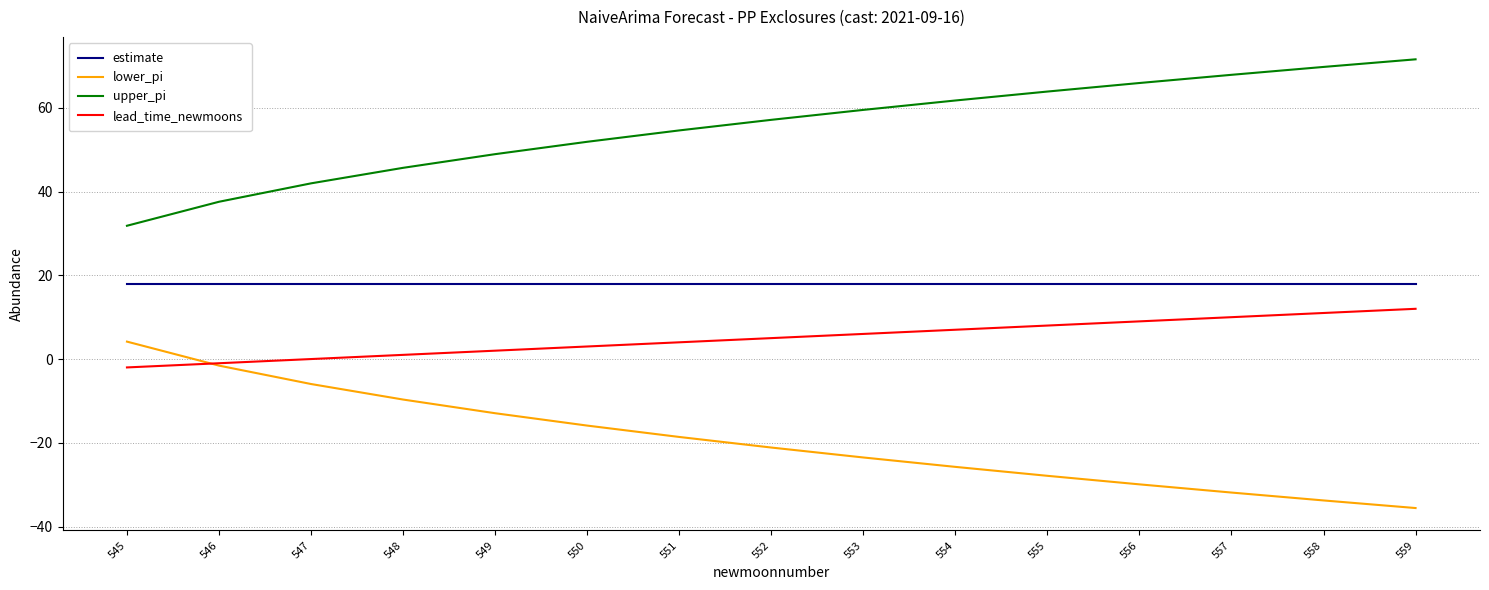

What is the lowest value of the estimate series?

18.0